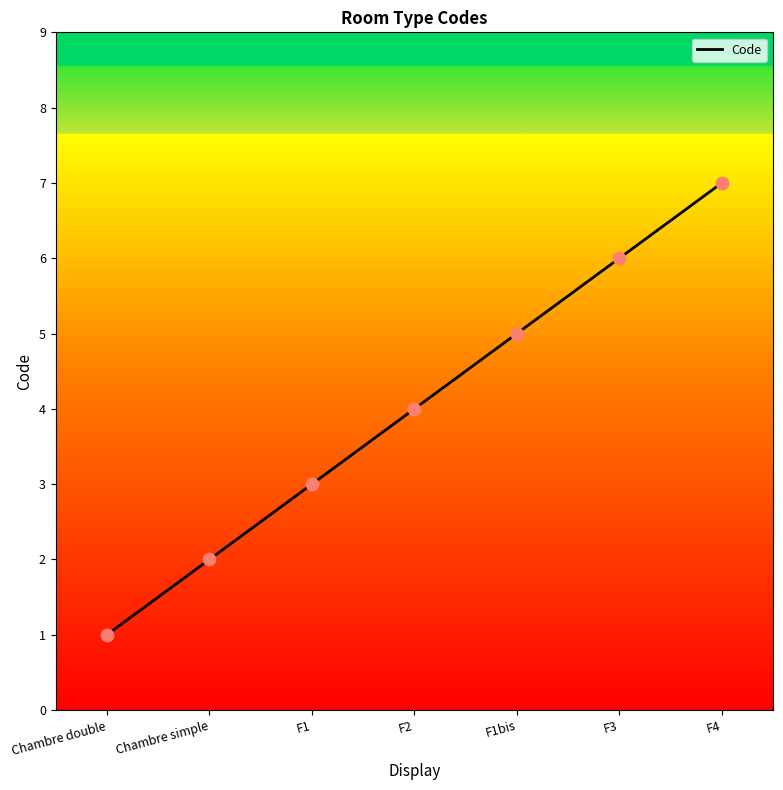

What is the ratio of the value at F1bis to the value at Chambre double?

5.0